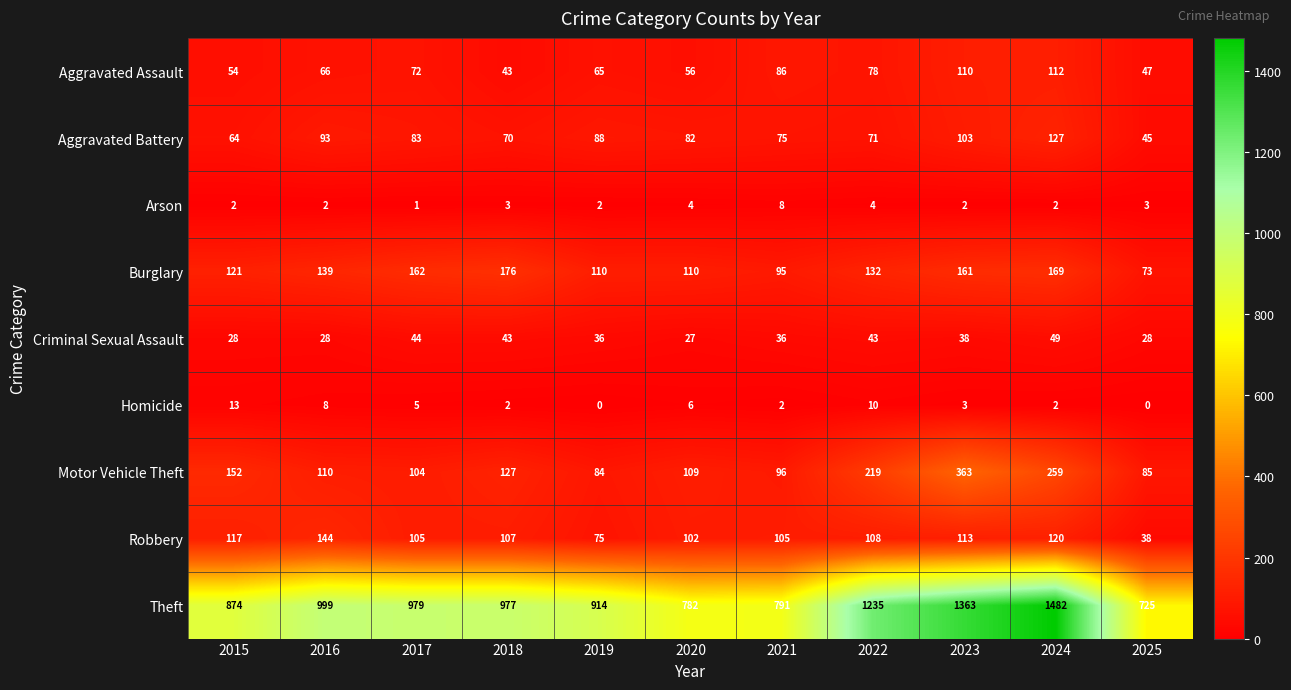

Rank the series at 2021 from highest to lowest value.

Theft, Robbery, Motor Vehicle Theft, Burglary, Aggravated Assault, Aggravated Battery, Criminal Sexual Assault, Arson, Homicide